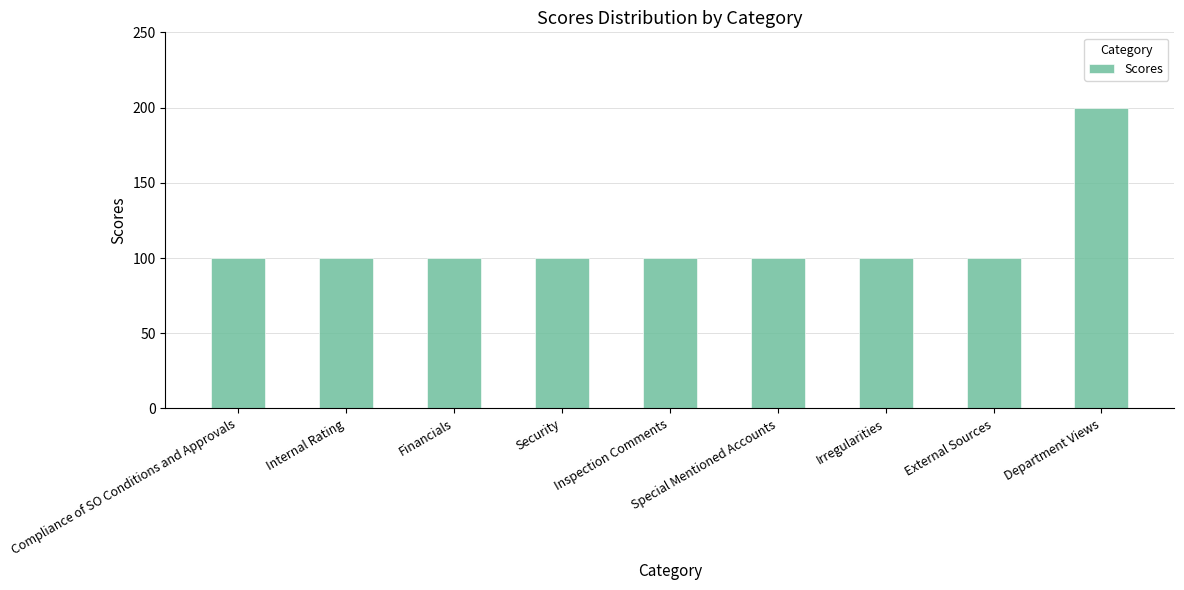

What is the ratio of the value at Inspection Comments to the value at Compliance of SO Conditions and Approvals?

1.0